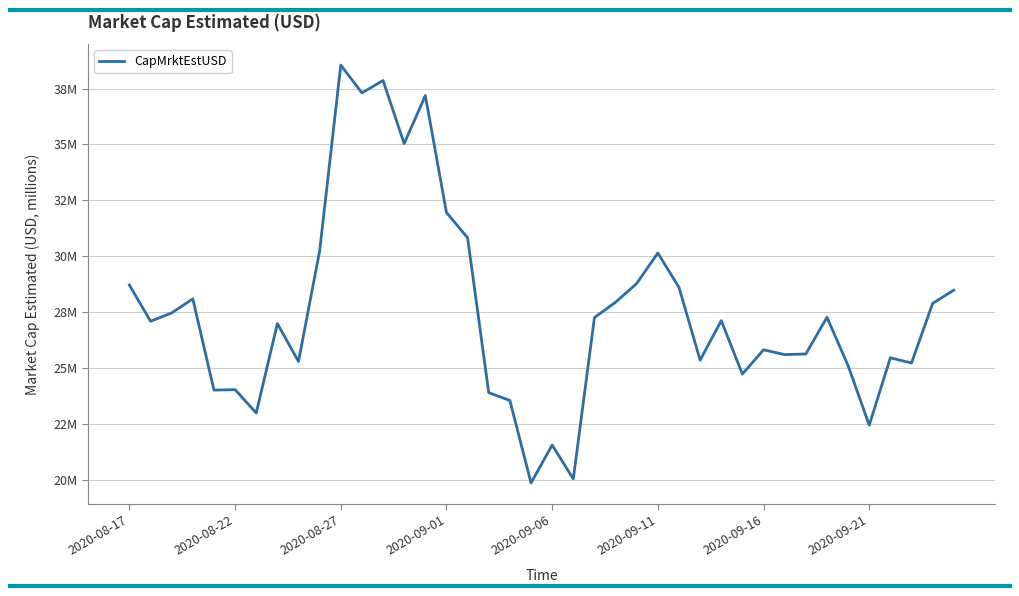

Does the chart display data point markers on the line(s)?

No